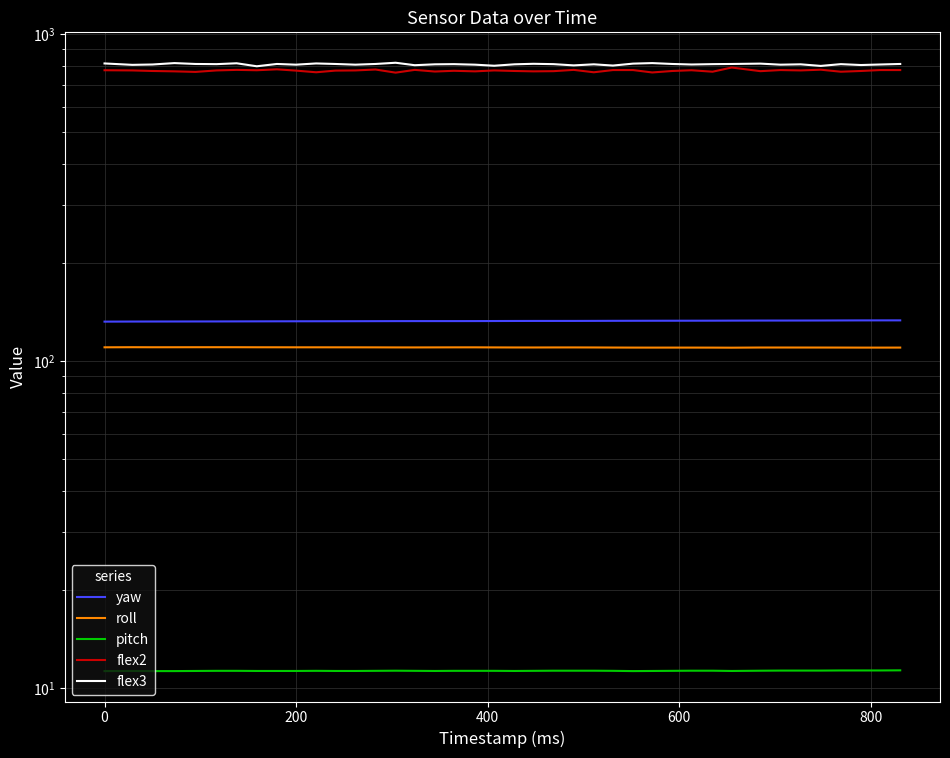

True or false: roll and flex2 cross at least once.

False